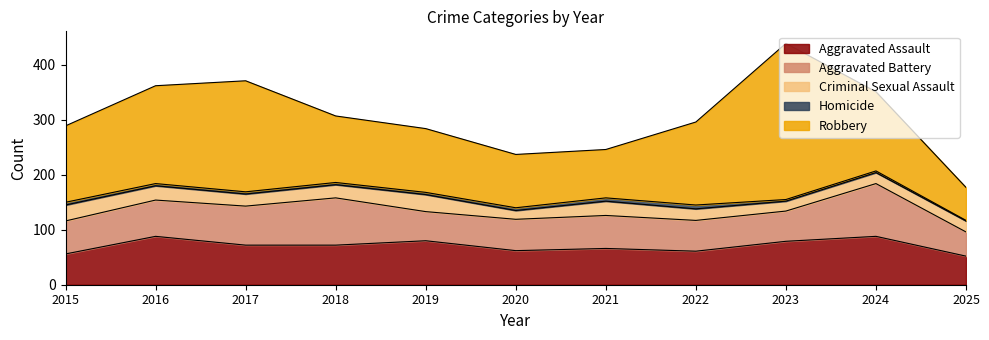

What is the total value across all series at 2017?

371